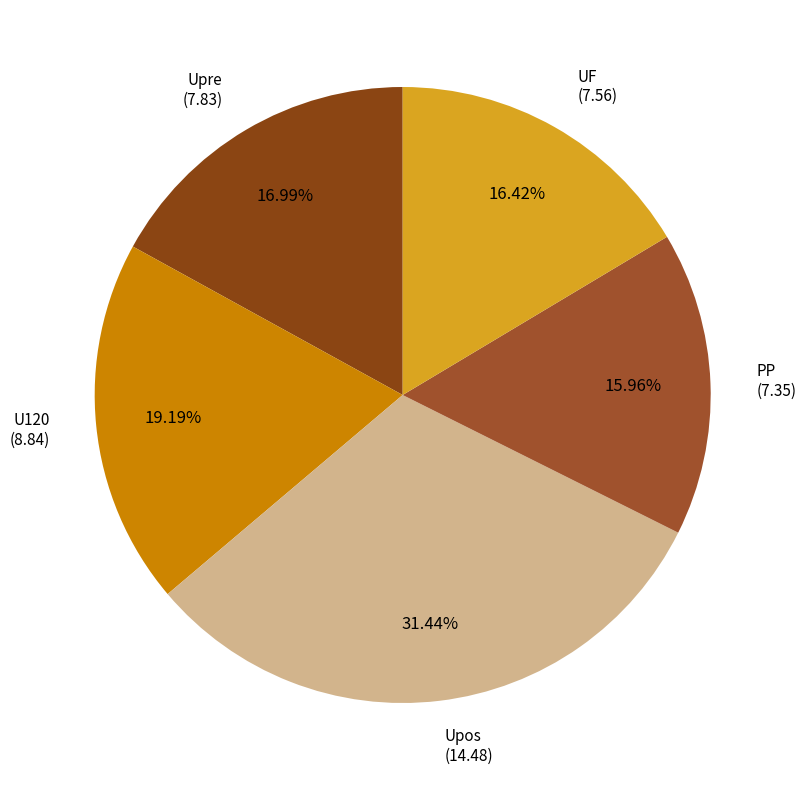

Does Upos account for over 50% of the chart?

No